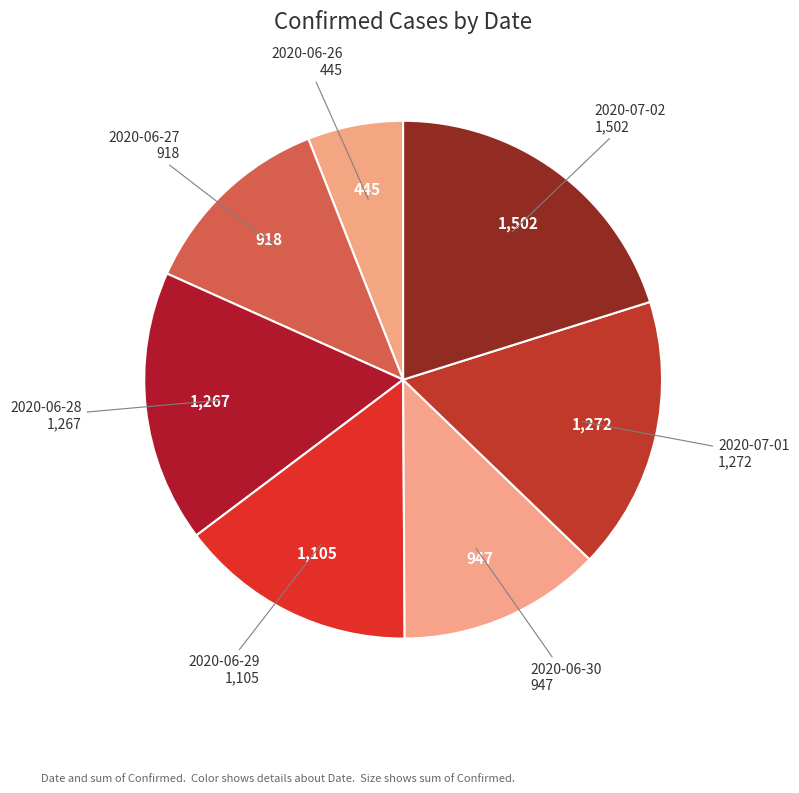

The 2020-06-29 slice represents 15% of the pie. True or false?

True